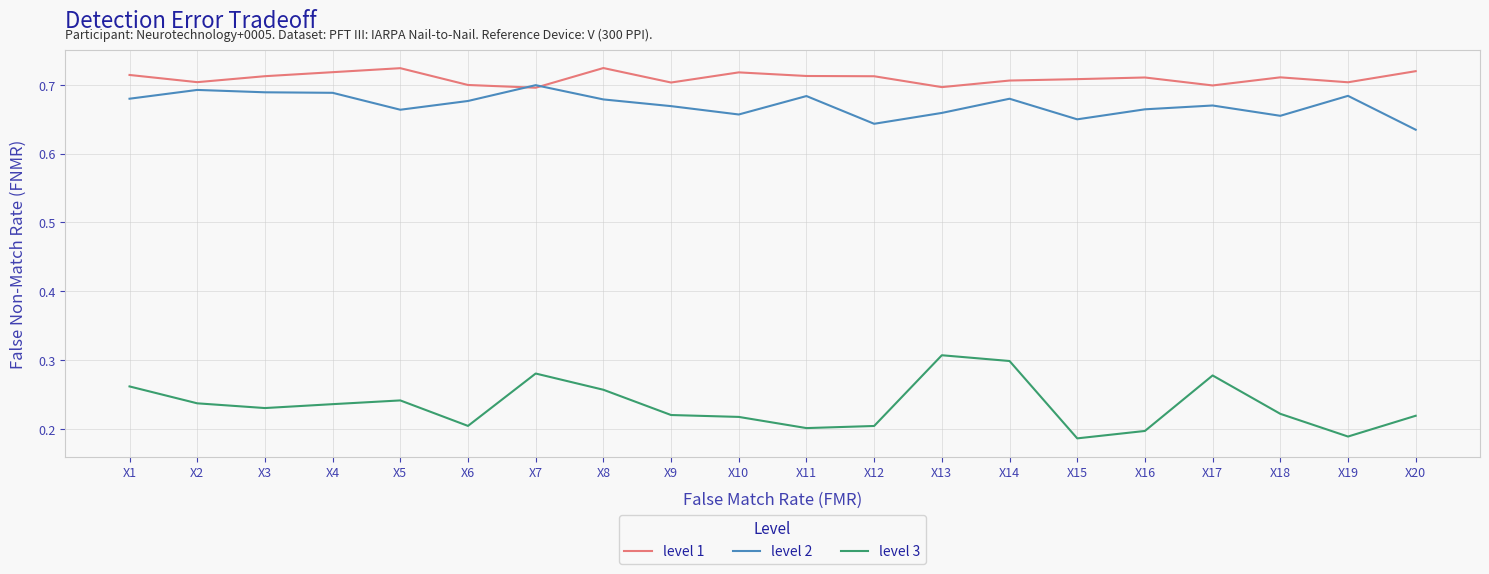

How many categories are shown in the chart?

20